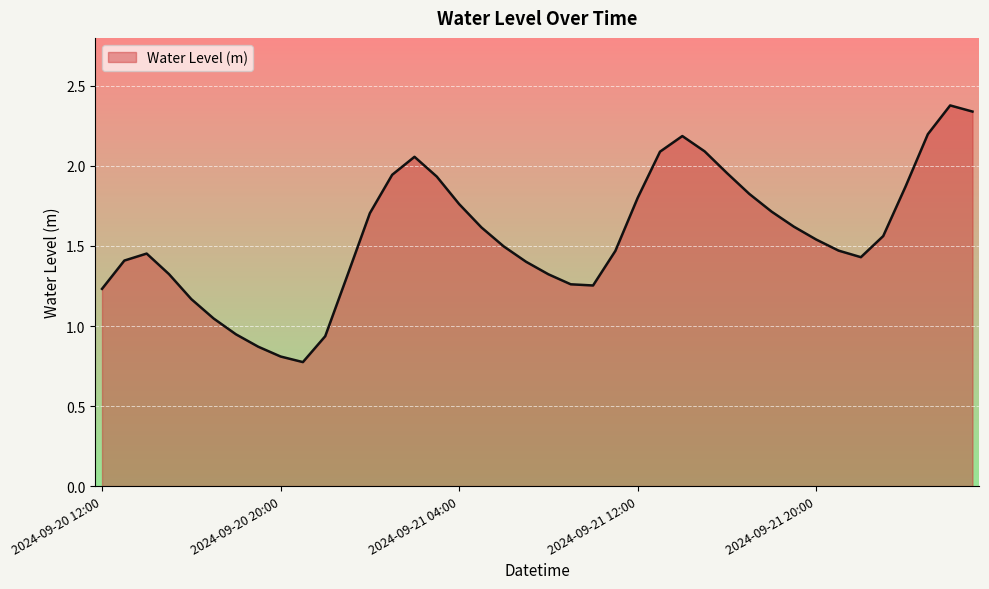

What is the greatest value displayed?

2.4